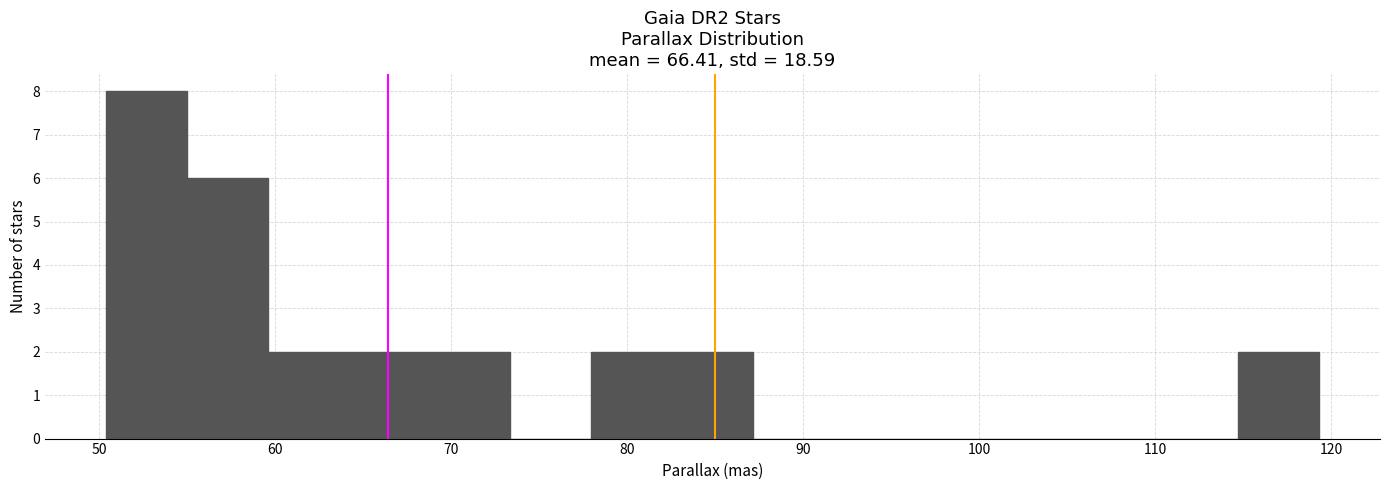

How tall is the bar that spans 78 to 83 on the x-axis? Neither the bar edges nor the heights are printed on the chart, so give them approximately, as read against the axes.

2